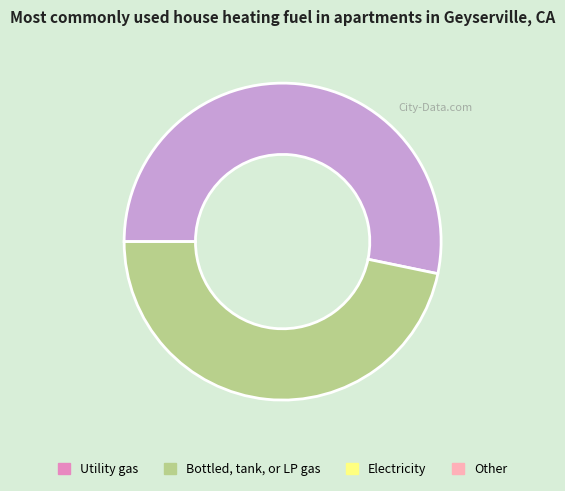

Is there a majority slice in this chart?

Yes